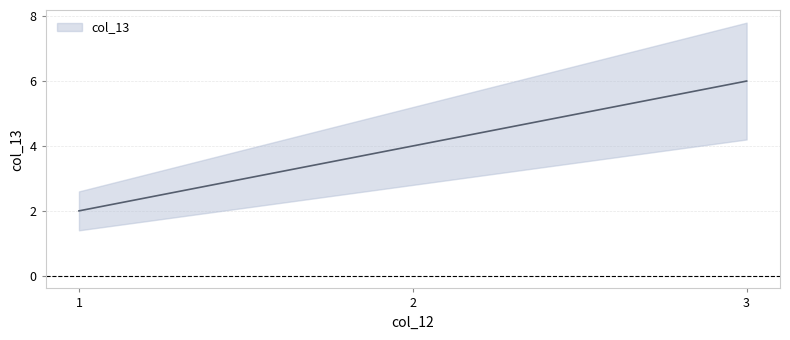

Reading right to left, transcribe all the data shown in this chart.

6	4	2